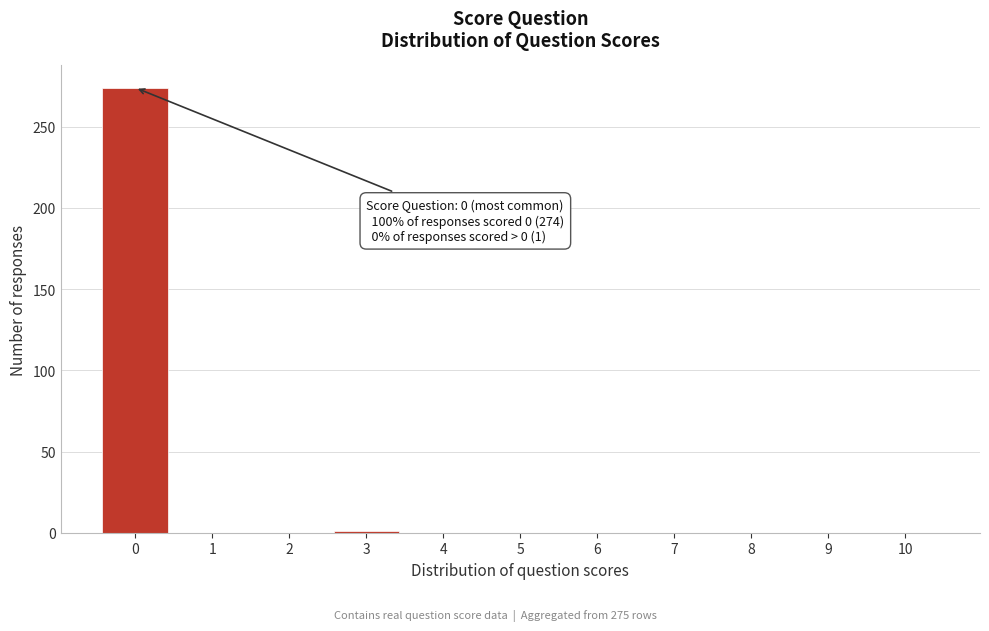

What is the sum of all values?

275